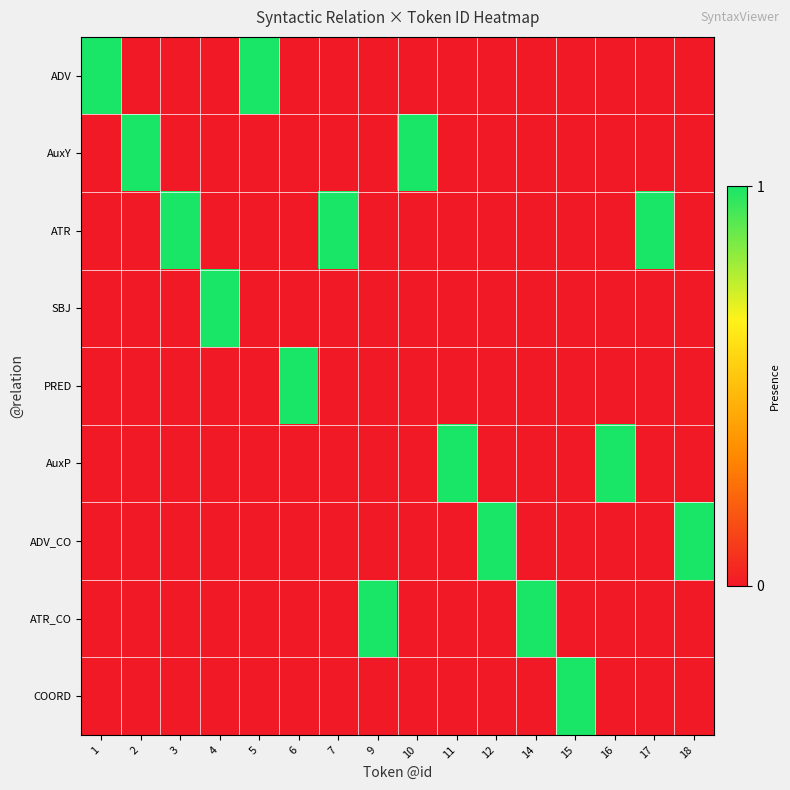

What is the total value across all series at 11?

1